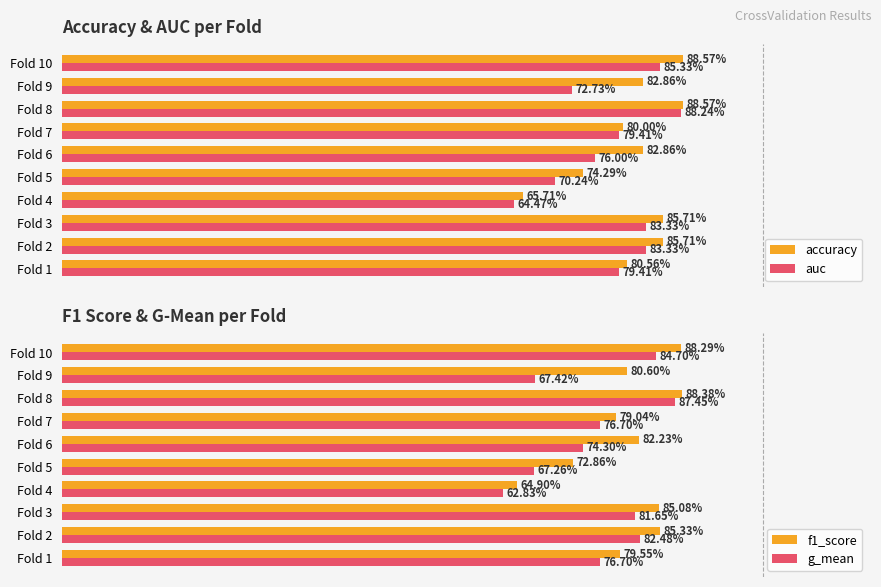

What is the approximate value of g_mean at Fold 2?

0.8